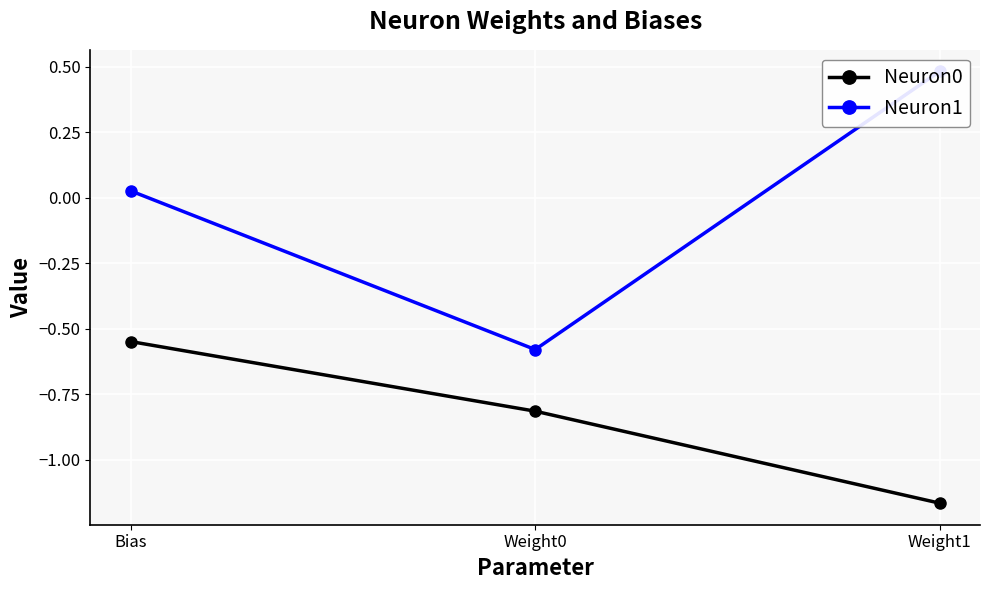

How many values in the Neuron1 series are below 0?

1